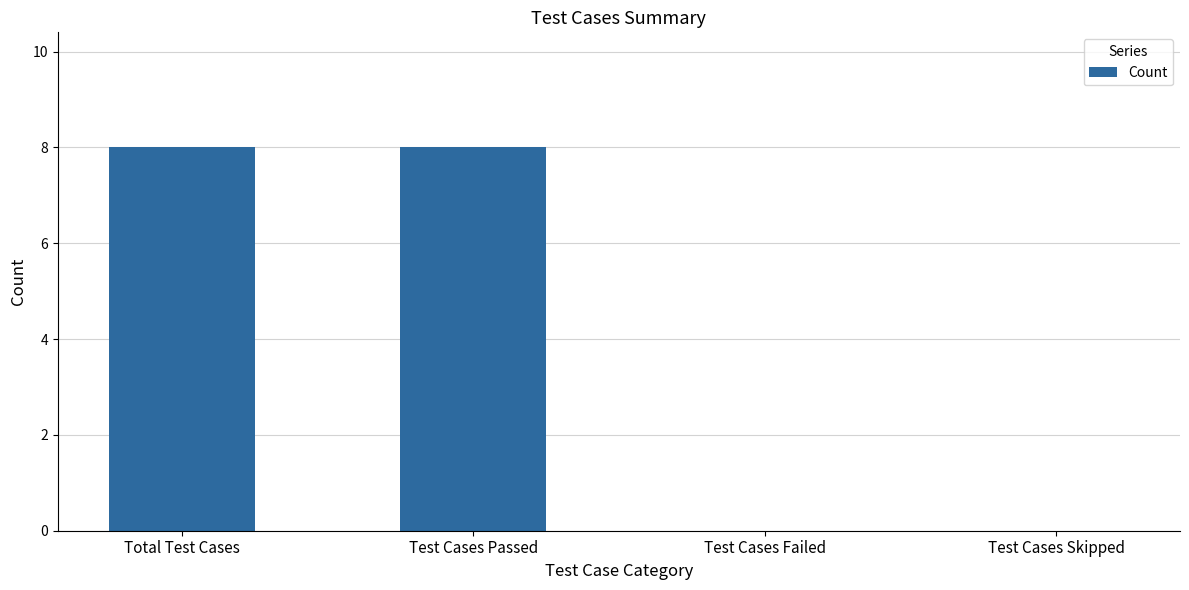

Reading right to left, transcribe all the data shown in this chart.

Test Cases Skipped=0	Test Cases Failed=0	Test Cases Passed=8	Total Test Cases=8